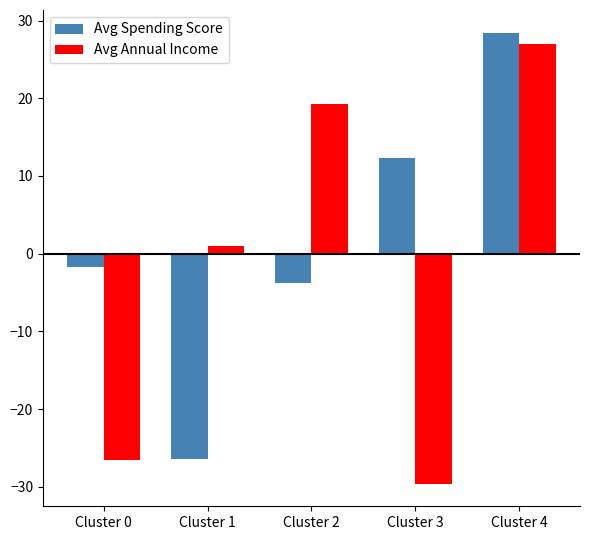

What is the approximate value of Avg Spending Score at Cluster 0?

-1.7